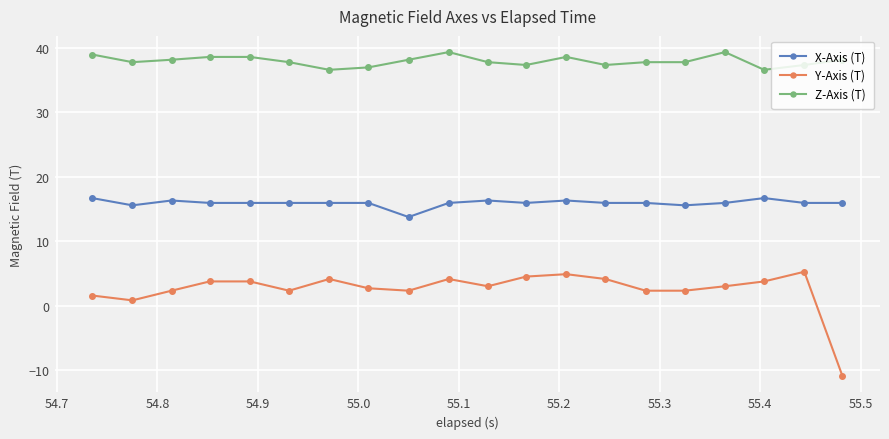

At how many categories does at least one series exceed 8?

20